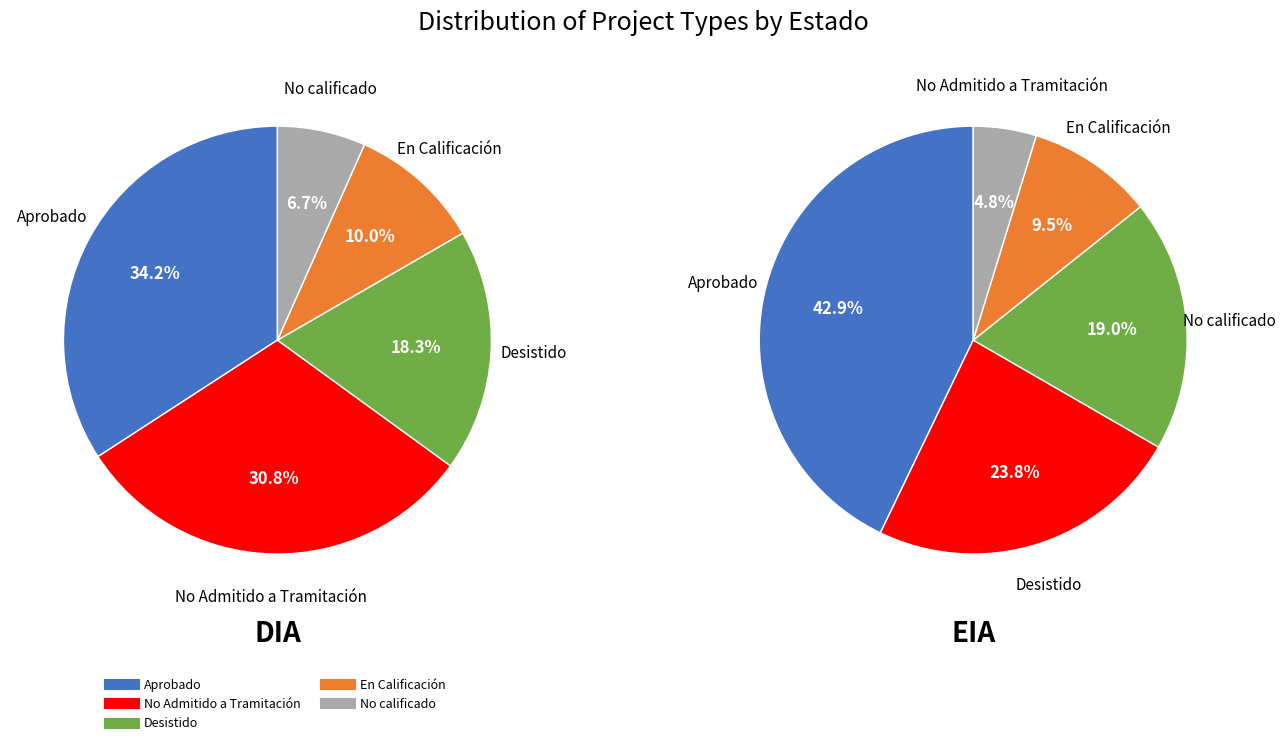

Is EIA the majority of the pie?

No